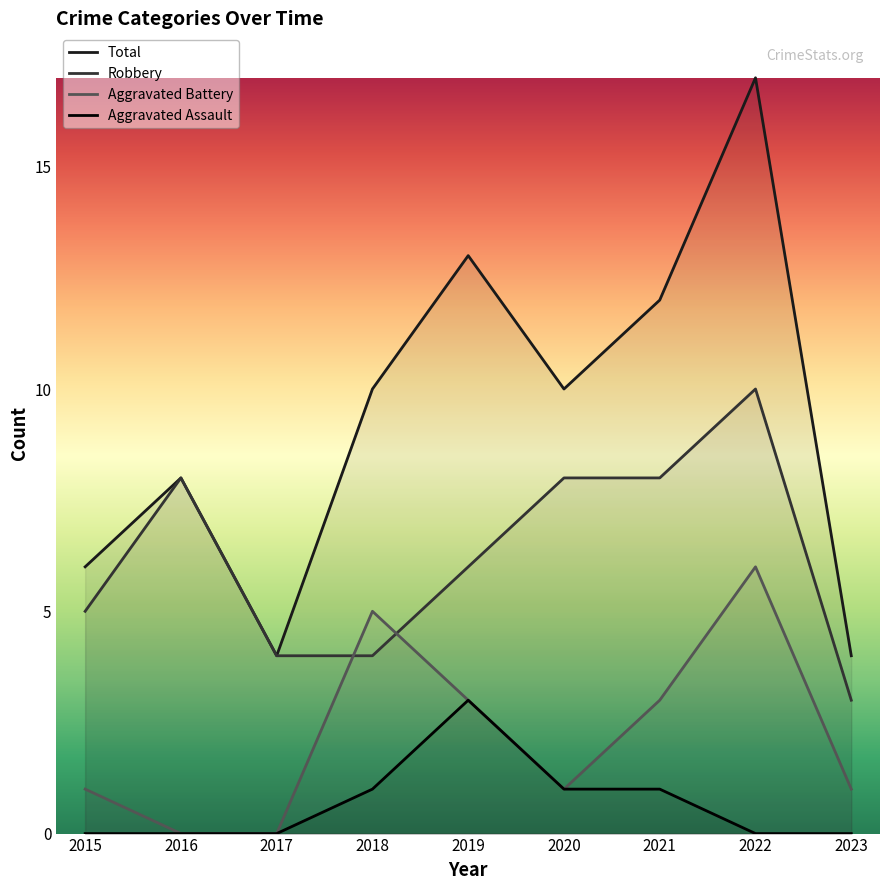

Reading left to right, extract all data points from this chart.

Aggravated Assault: 2015=0	2016=0	2017=0	2018=1	2019=3	2020=1	2021=1	2022=0	2023=0
Aggravated Battery: 2015=1	2016=0	2017=0	2018=5	2019=3	2020=1	2021=3	2022=6	2023=1
Robbery: 2015=5	2016=8	2017=4	2018=4	2019=6	2020=8	2021=8	2022=10	2023=3
Total: 2015=6	2016=8	2017=4	2018=10	2019=13	2020=10	2021=12	2022=17	2023=4